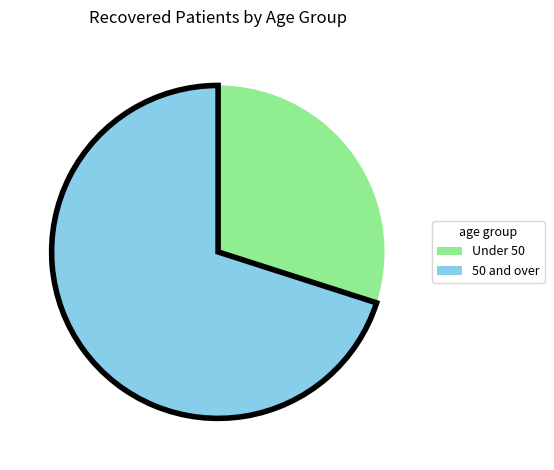

Is there any slice that represents more than half of the pie?

Yes